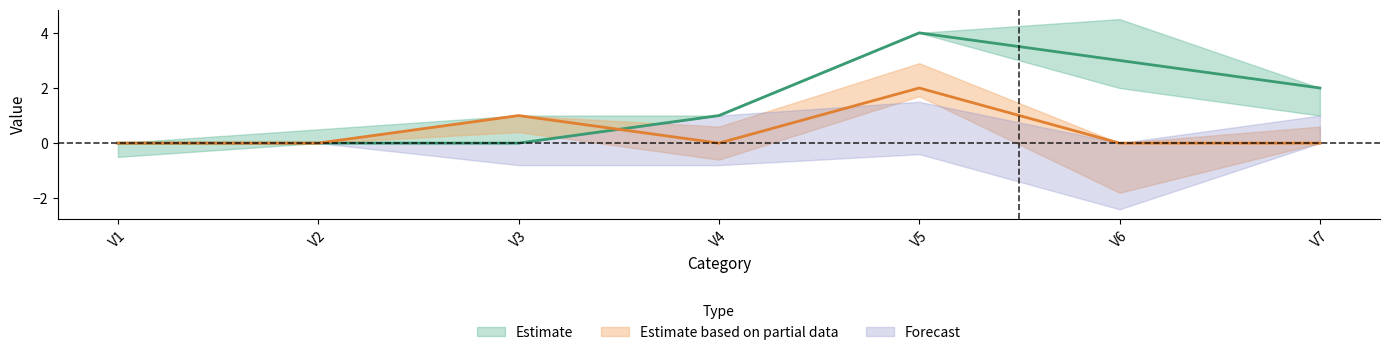

At which label does V6 reach its peak?

V5